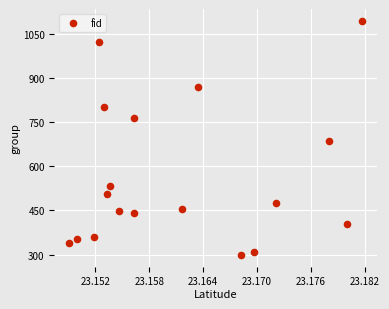

What is the range of Y values (max minus min)?

795